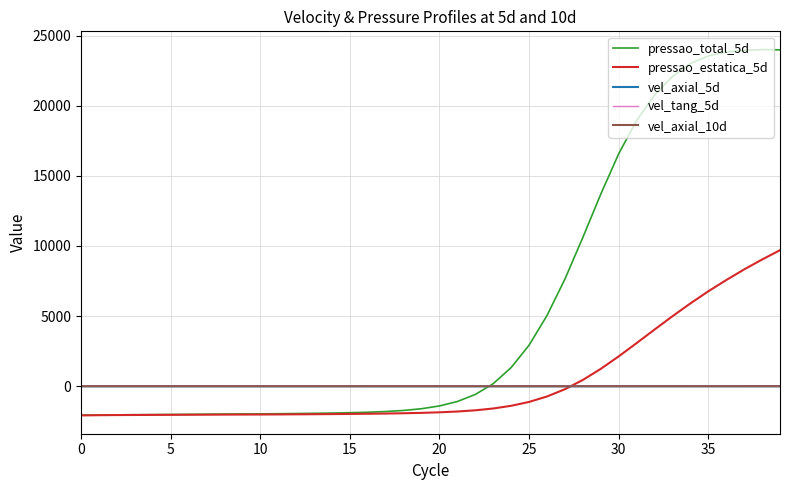

Does the chart display data point markers on the line(s)?

No